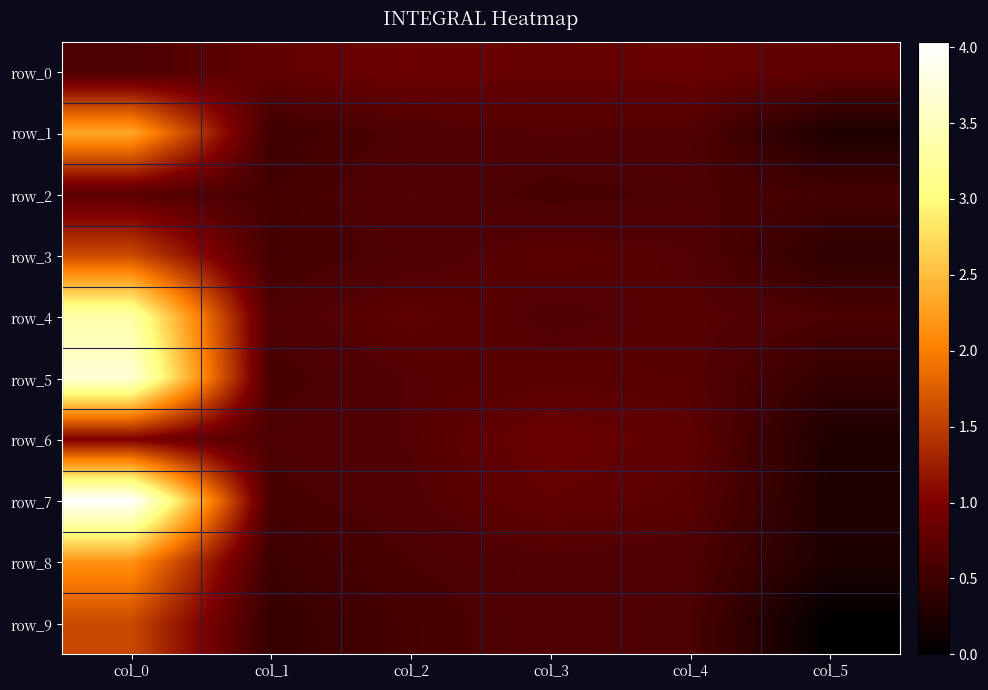

Count the row_8 values in the range 0 to 1.

5